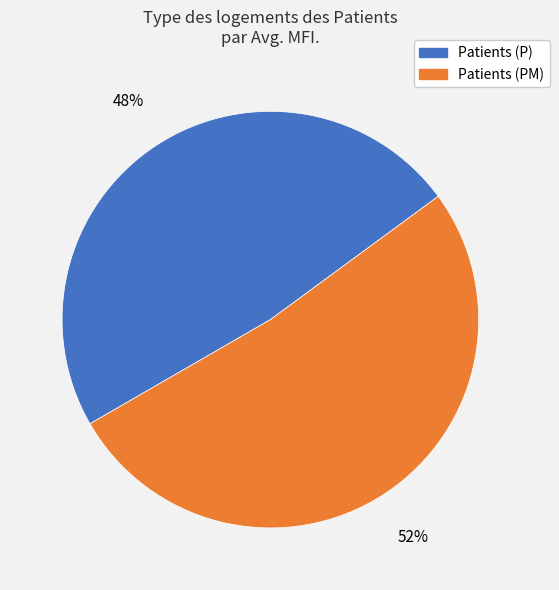

To the nearest percent, what is the average slice percentage?

50%